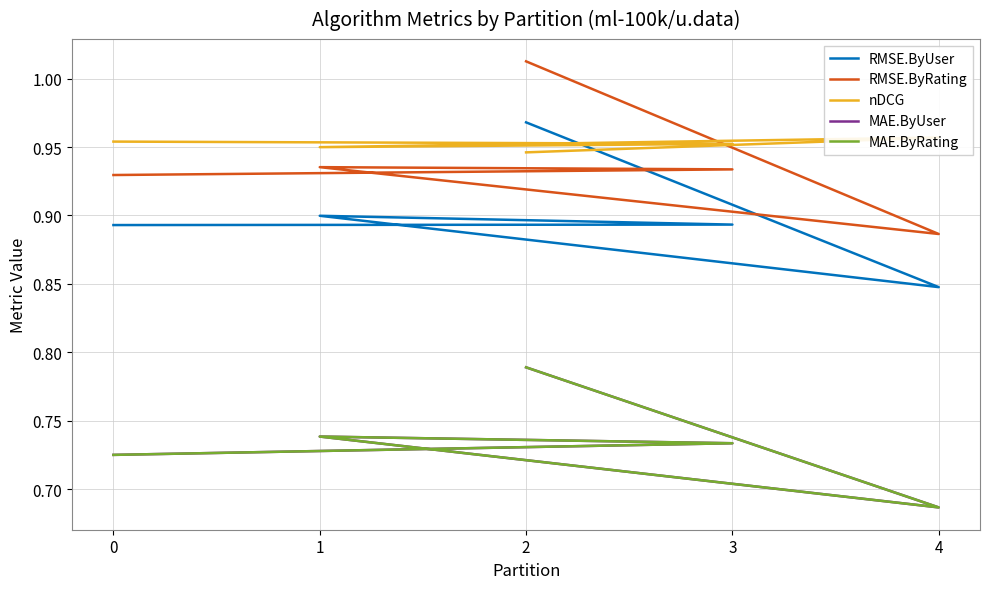

Which series has the largest total across all categories?

nDCG